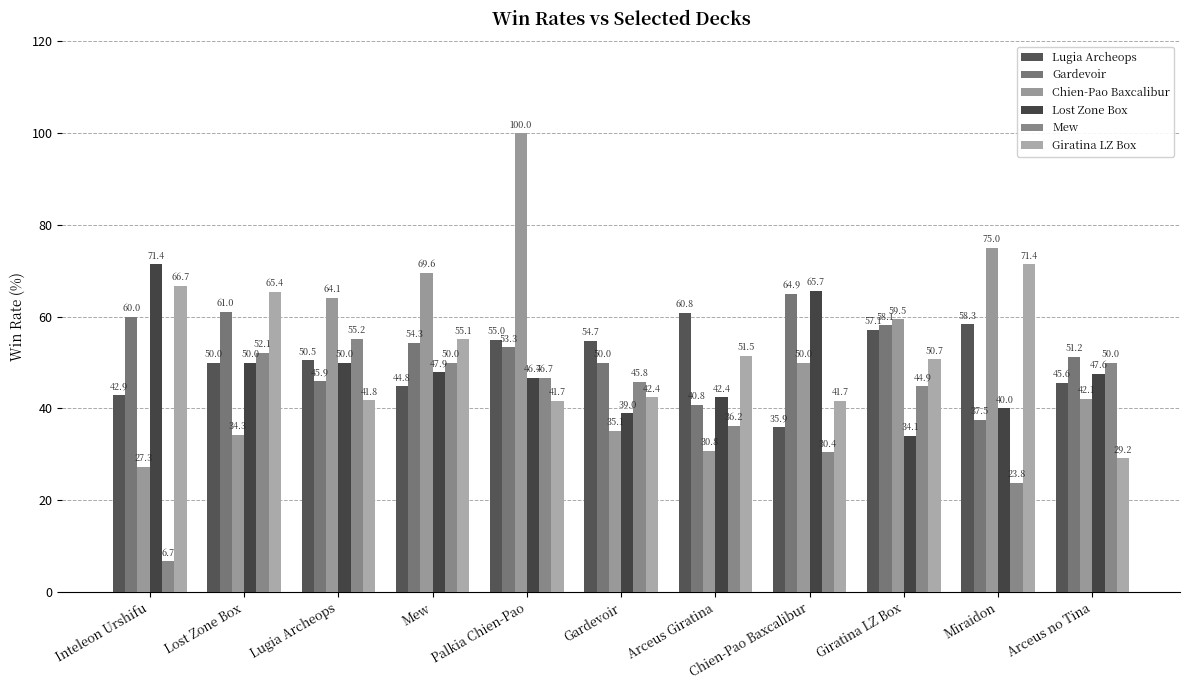

At which label does Mew reach its minimum?

Inteleon Urshifu